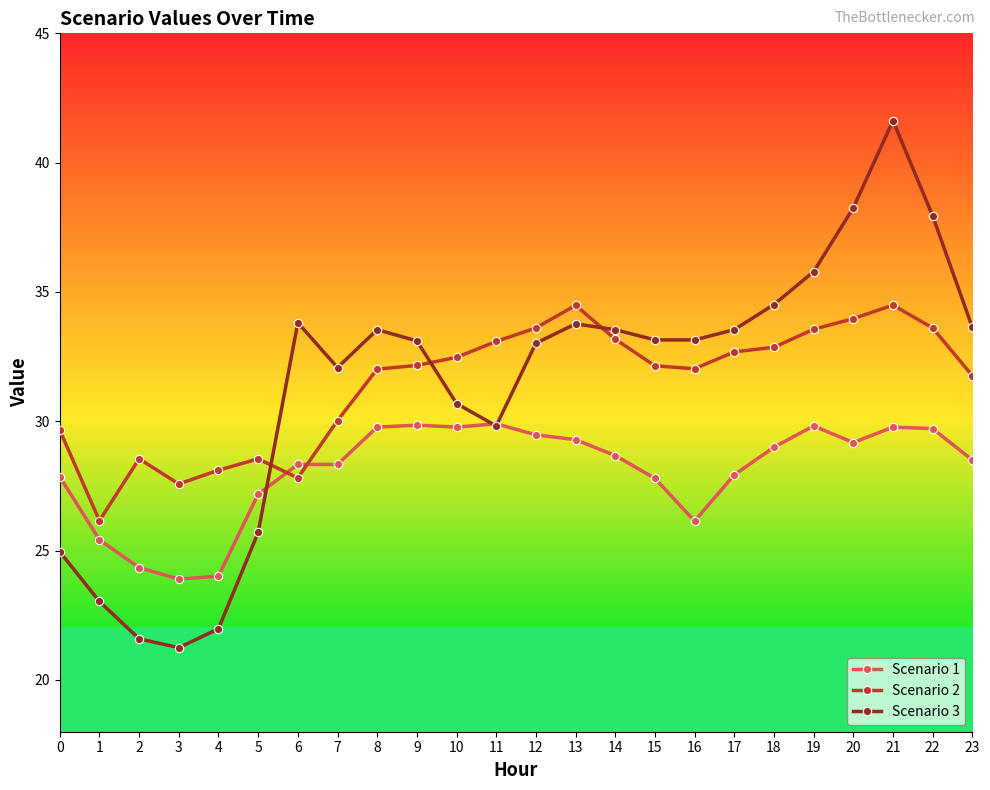

What is the spread (max minus min) of values at 7?

3.7